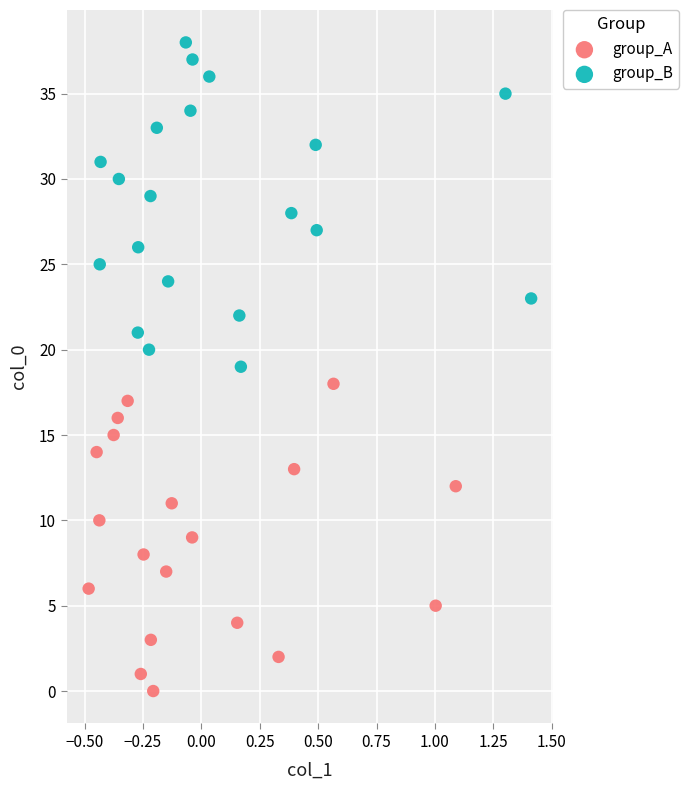

Which series reaches the maximum Y coordinate?

group_B